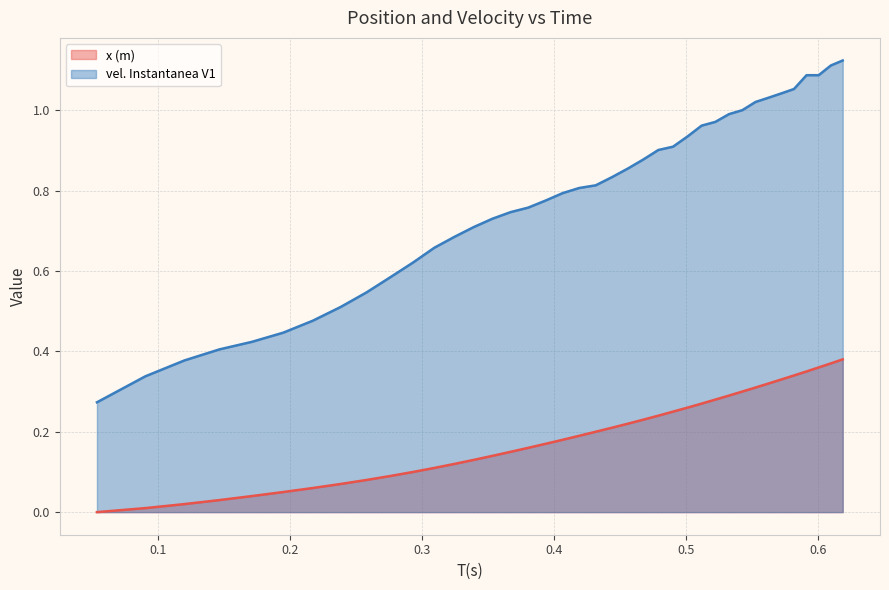

True or false: vel. Instantanea V1 has more than 1 interior local peaks.

False